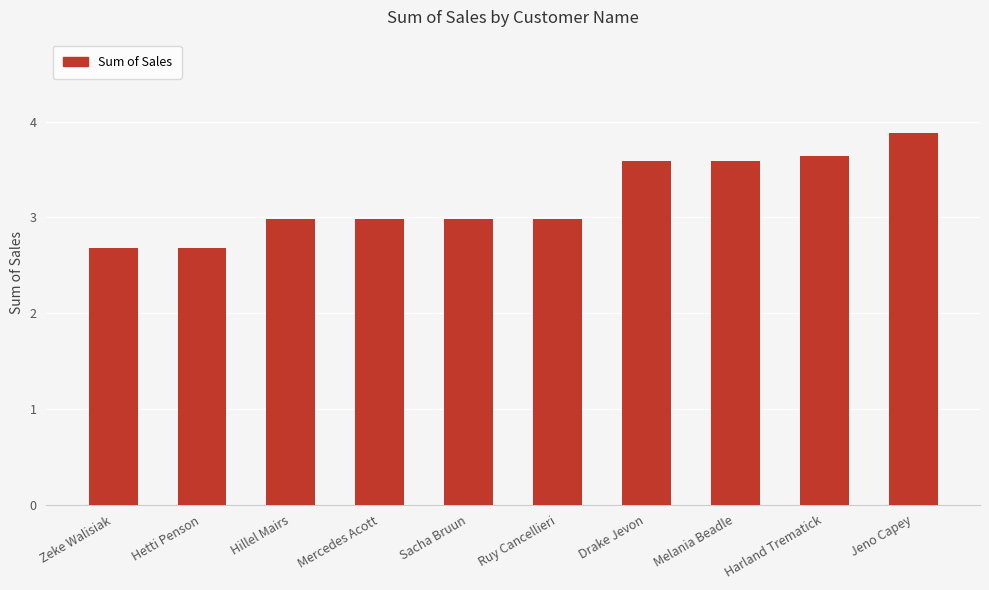

What is the sum of the values at Mercedes Acott and Sacha Bruun?

6.0